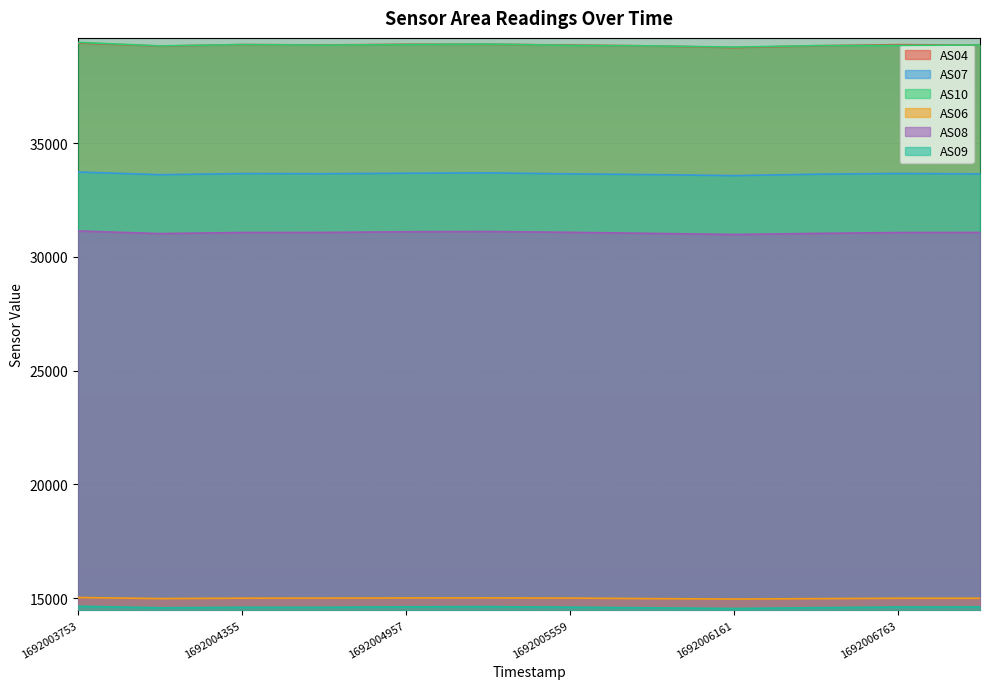

Where is the first local minimum for AS04?

1692004054